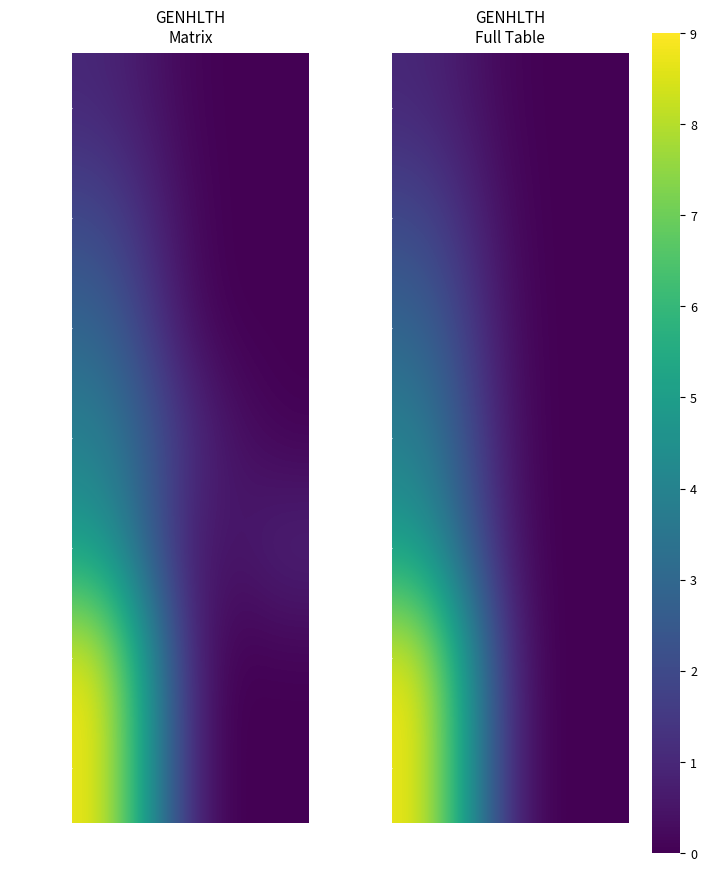

At which category does the chart reach its minimum across all series?

FAIRHLTH